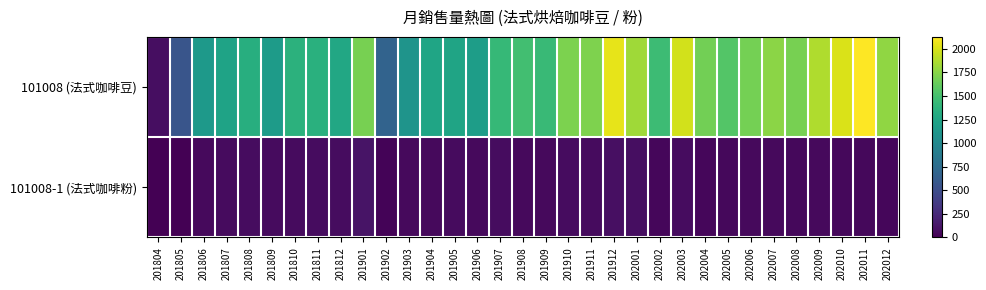

Which series changed the most between 201805 and 201908?

101008 (法式咖啡豆)